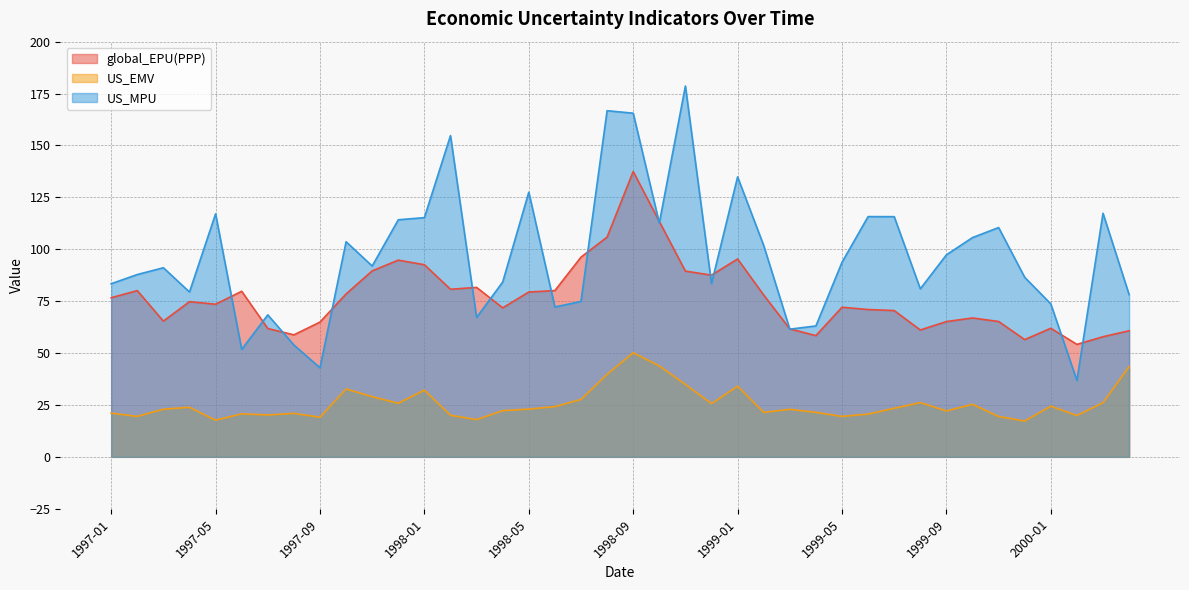

Where does the US_MPU series first go above 91?

1997-03